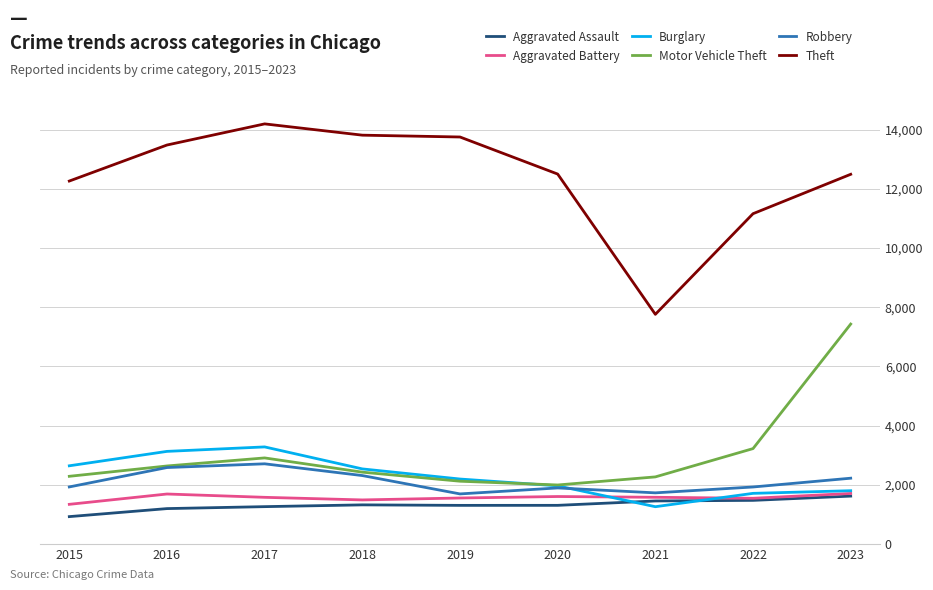

Which series has the largest range (max minus min)?

Theft